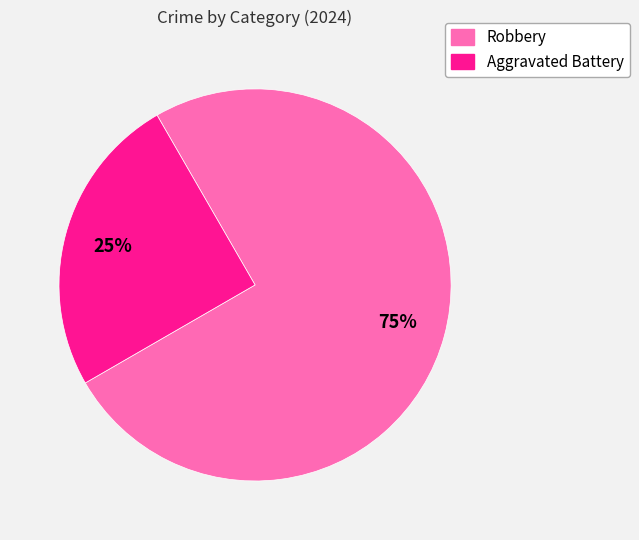

To the nearest percent, what portion does Robbery represent?

75%